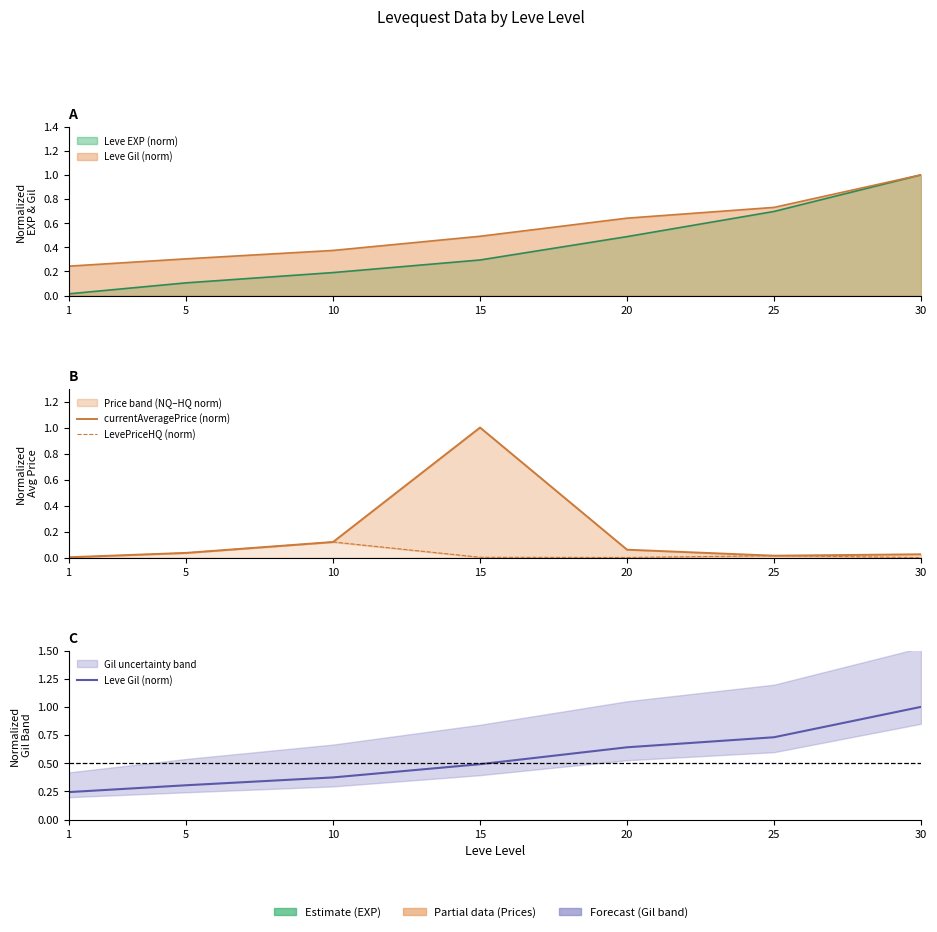

Count the number of data series in this chart.

3